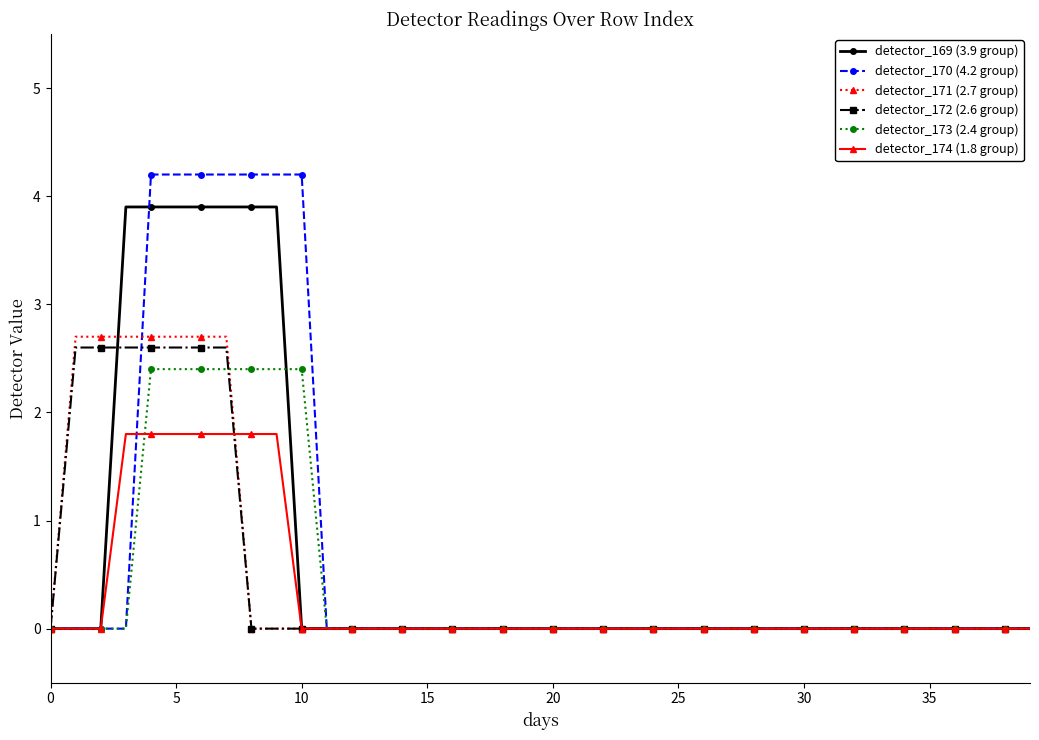

Which series has the largest range (max minus min)?

detector_170 (4.2 group)